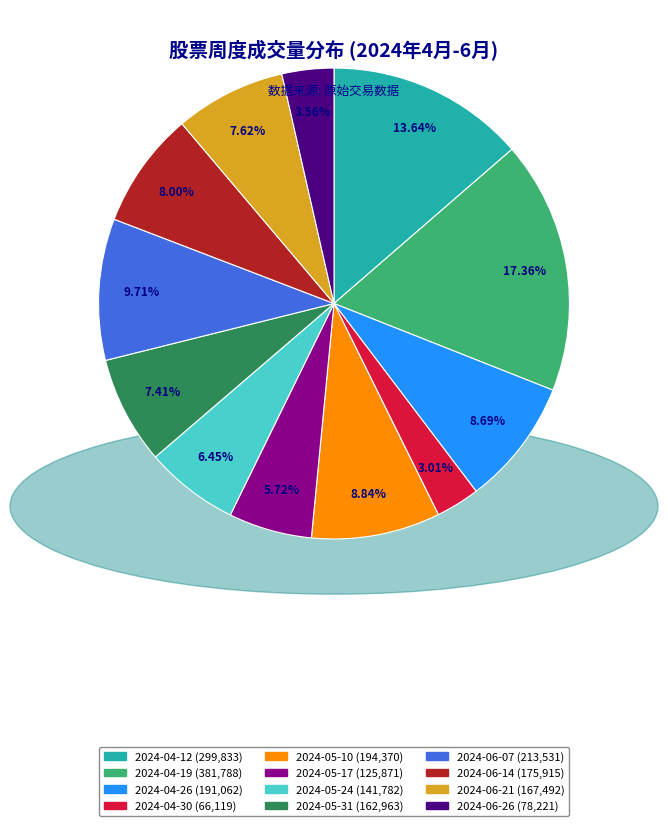

To the nearest percent, what portion does 2024-05-31 represent?

7%